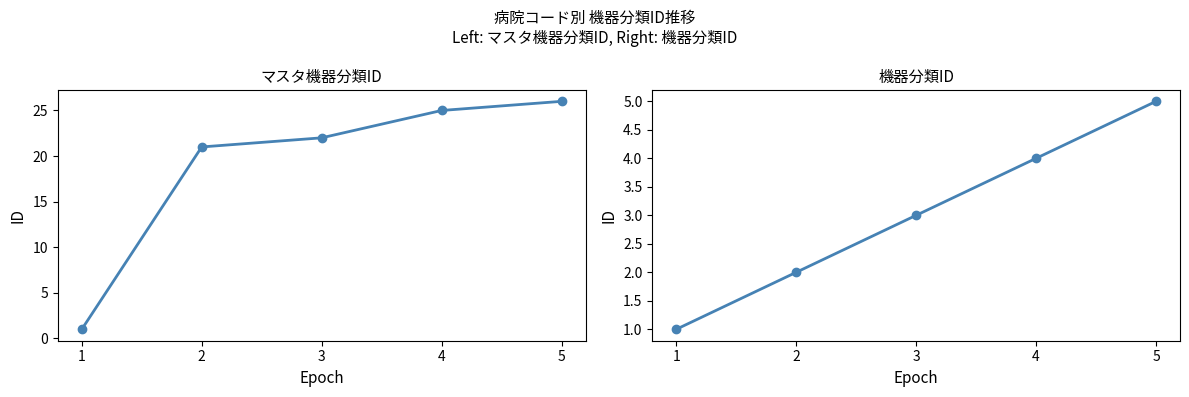

What is the difference between the マスタ機器分類ID values at 4 and 3?

3